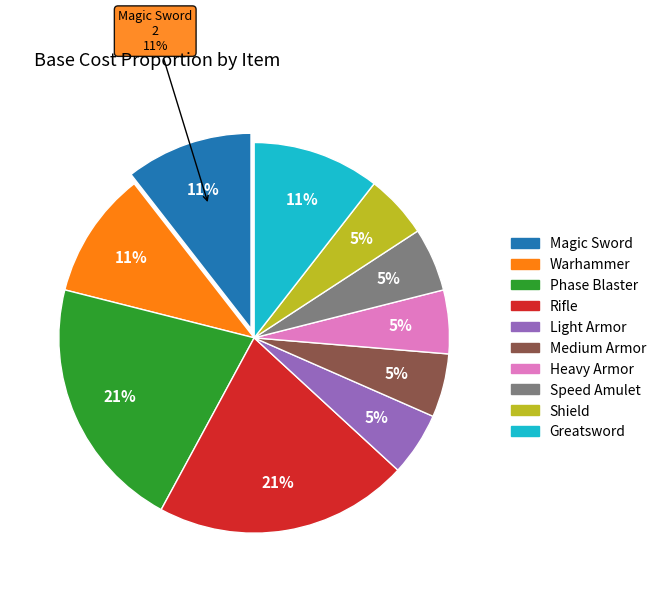

To the nearest percent, what is the difference between the largest and smallest slice percentages?

16%